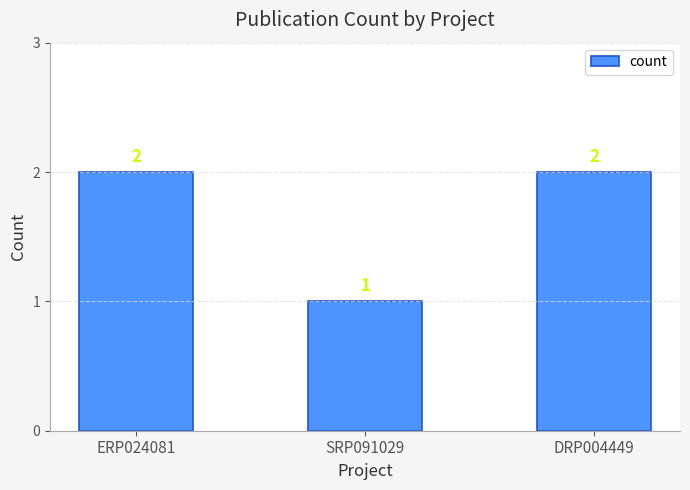

Does the chart contain stacked bars?

No